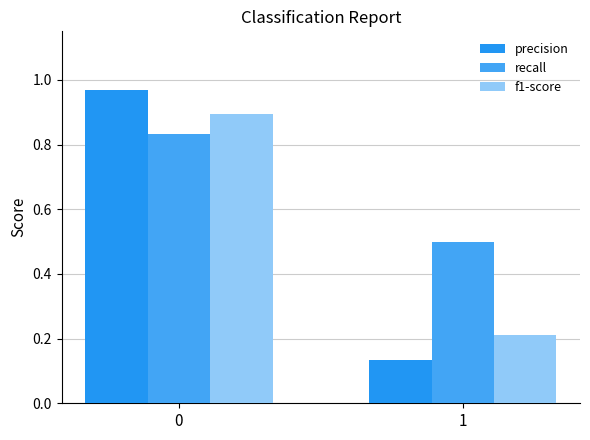

What is the lowest value of the recall series?

0.5